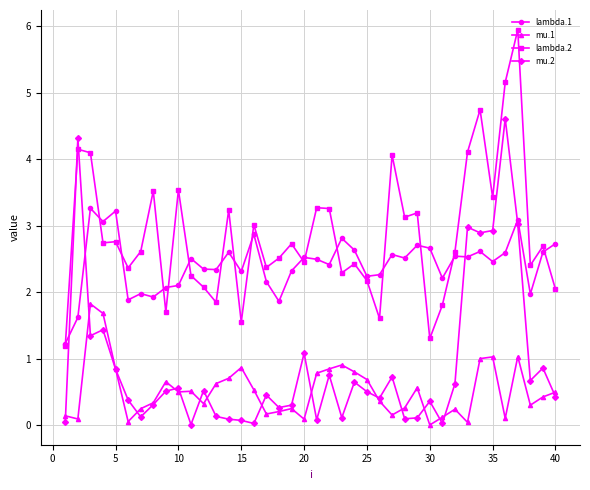

What is the value of the lambda.2 point at the 28th from the left?

3.1